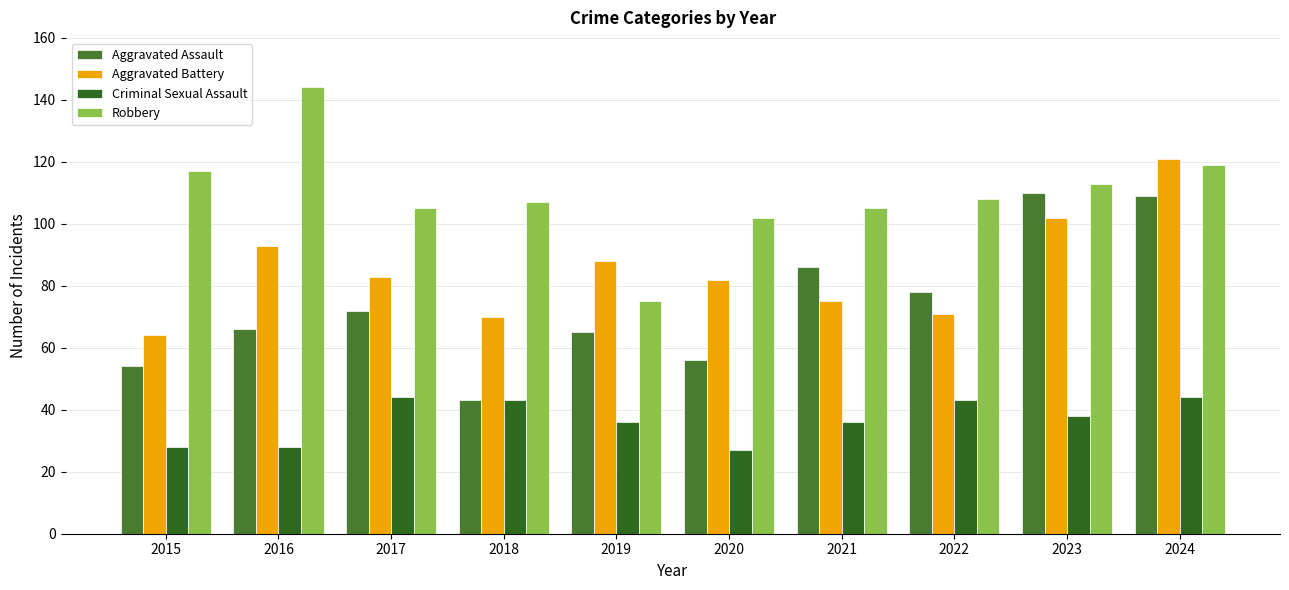

What are all the series names shown in the legend?

Aggravated Assault, Aggravated Battery, Criminal Sexual Assault, Robbery